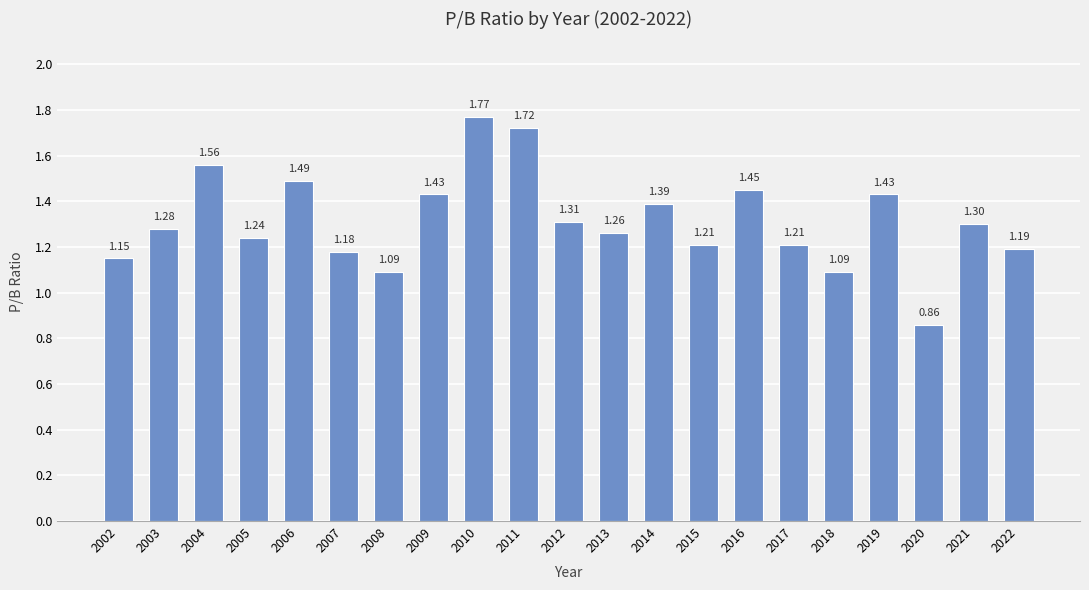

Is it true that the value at 2017 is 0.6?

False